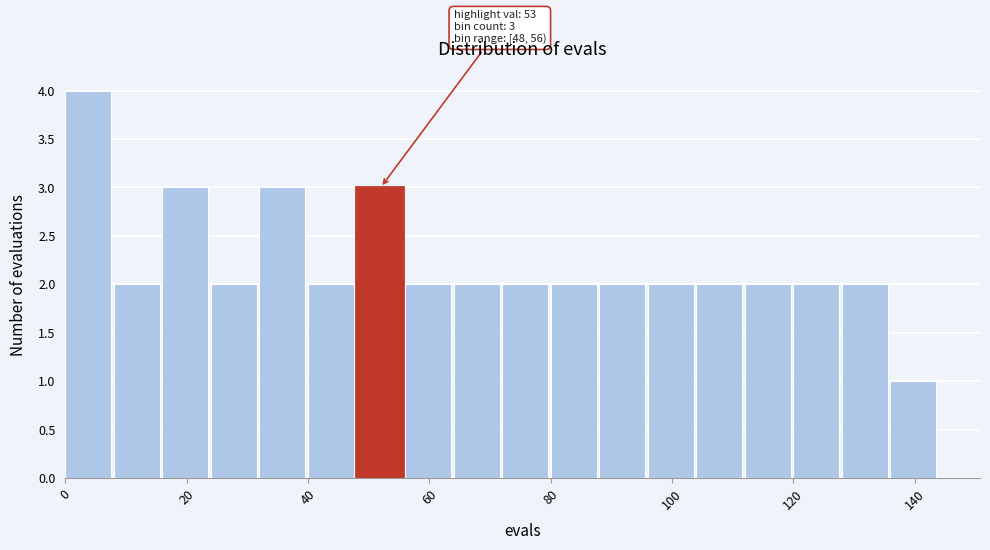

Over which range of the x-axis is the bar tallest?

0 to 8